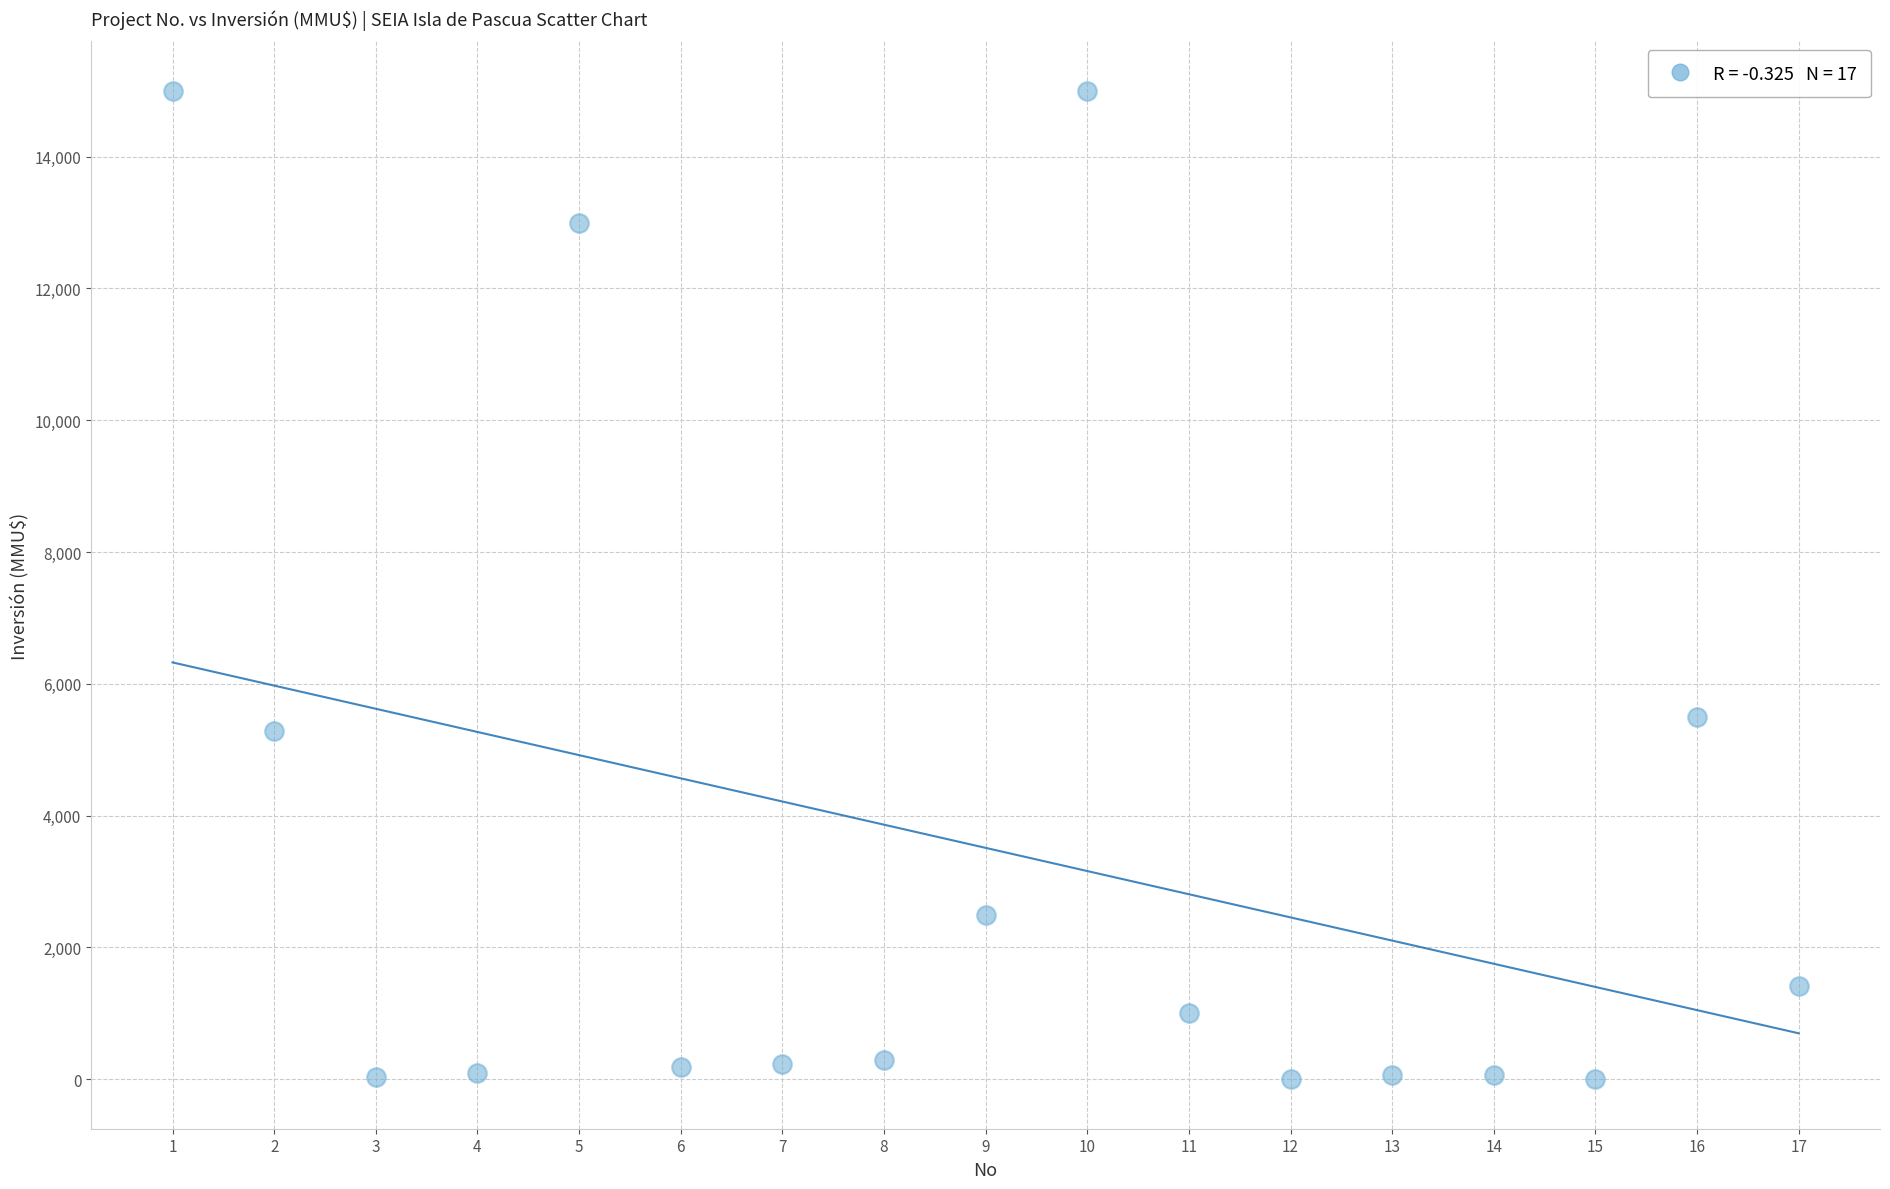

What is the range of X values (max minus min)?

16